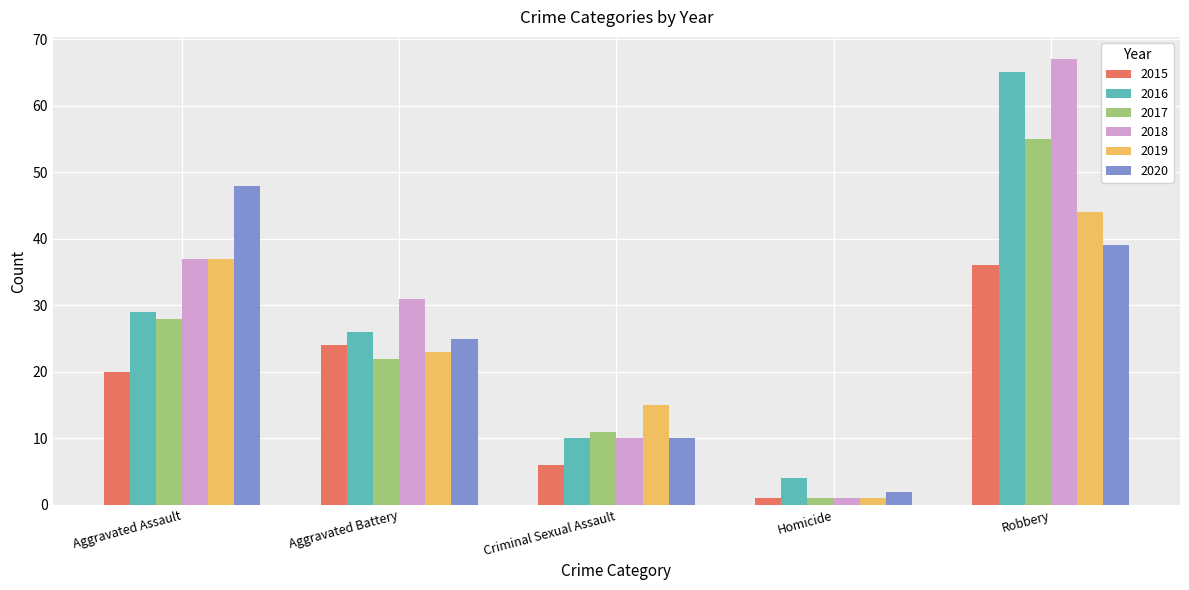

What is the label of the 1st bar from the left?

Aggravated Assault